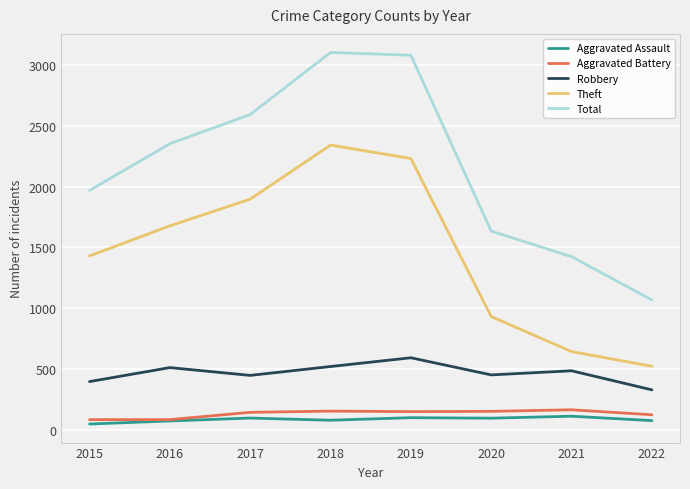

True or false: Robbery and Total cross at least once.

False